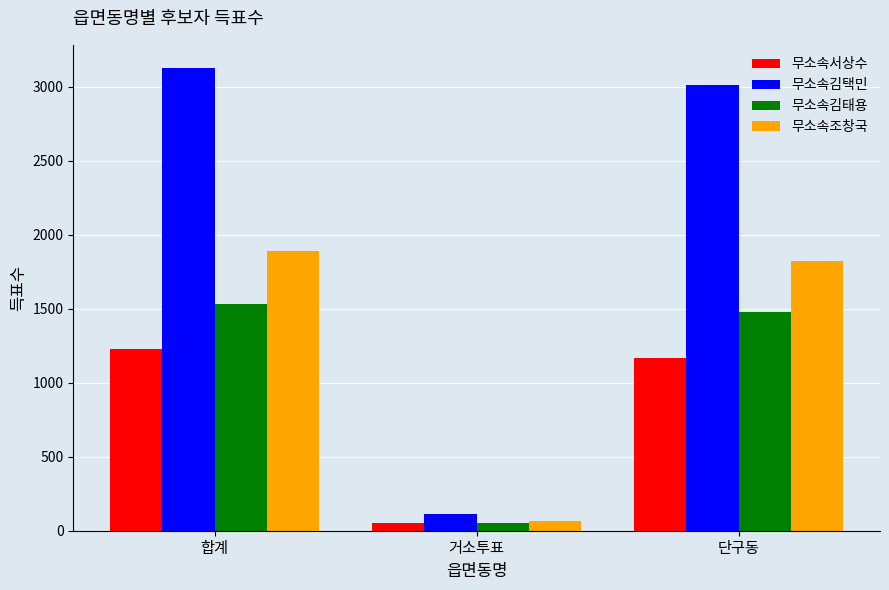

What is the difference between the 무소속조창국 values at 거소투표 and 단구동?

1754